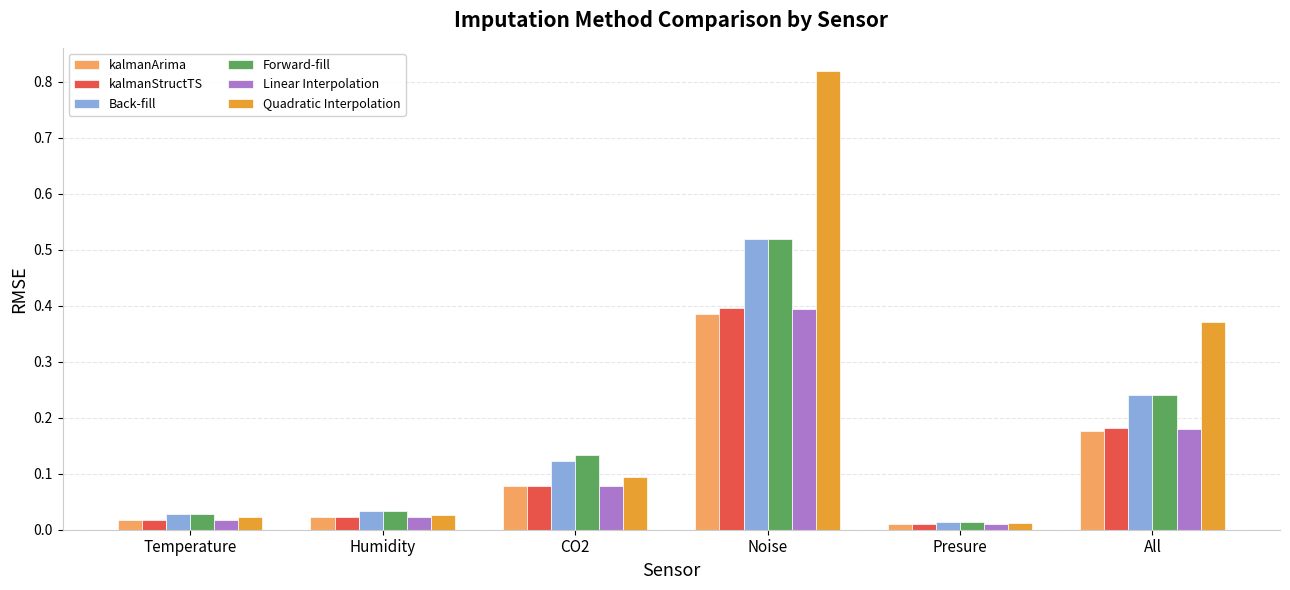

What is the sum of all kalmanArima values?

0.7